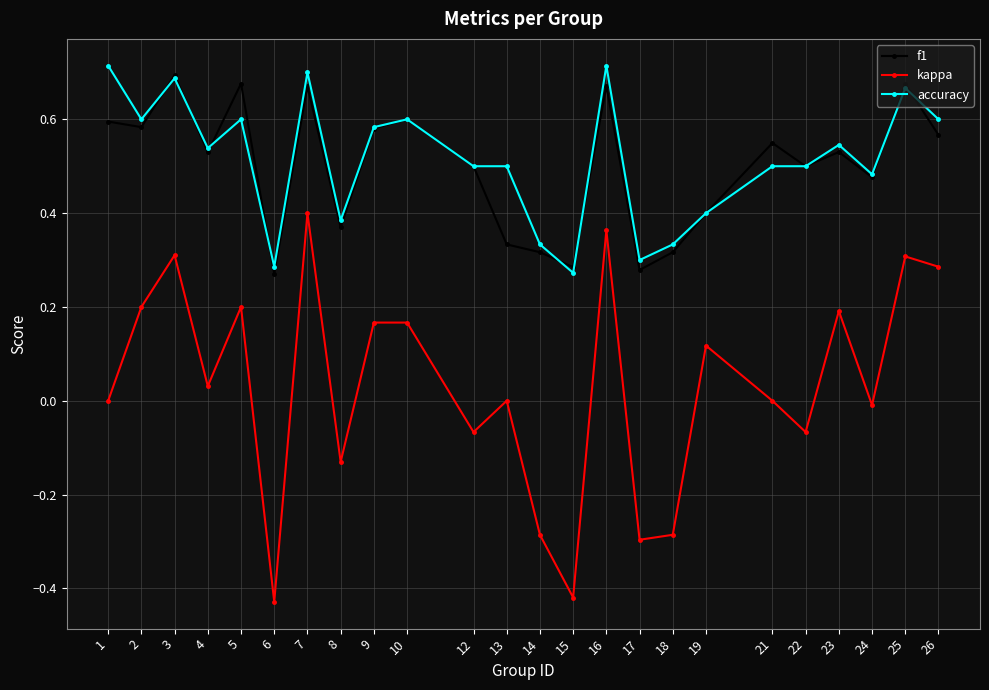

What is the total value across all series at 1?

1.3